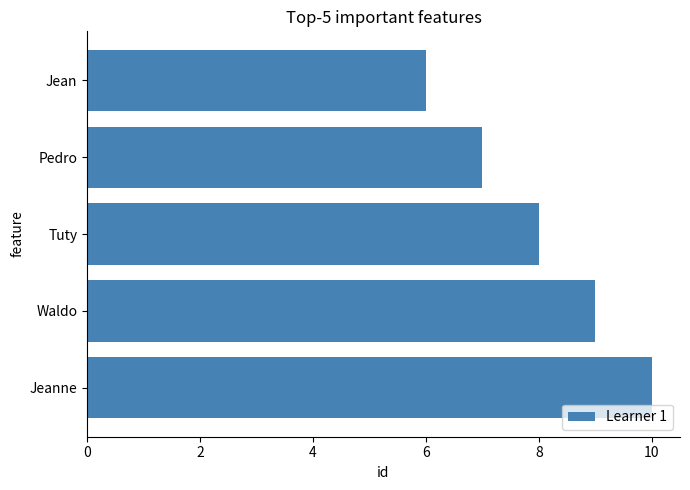

Rank the categories by value from highest to lowest.

Jeanne, Waldo, Tuty, Pedro, Jean